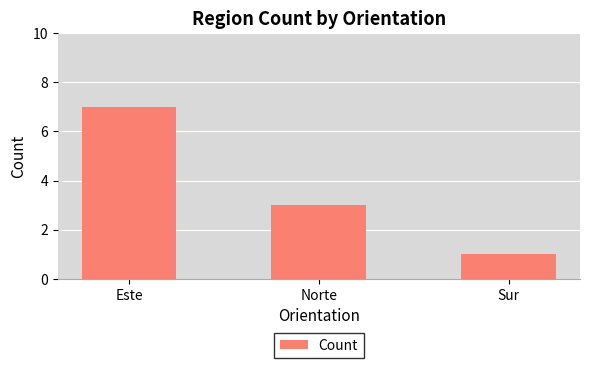

How many bars are there in total?

3